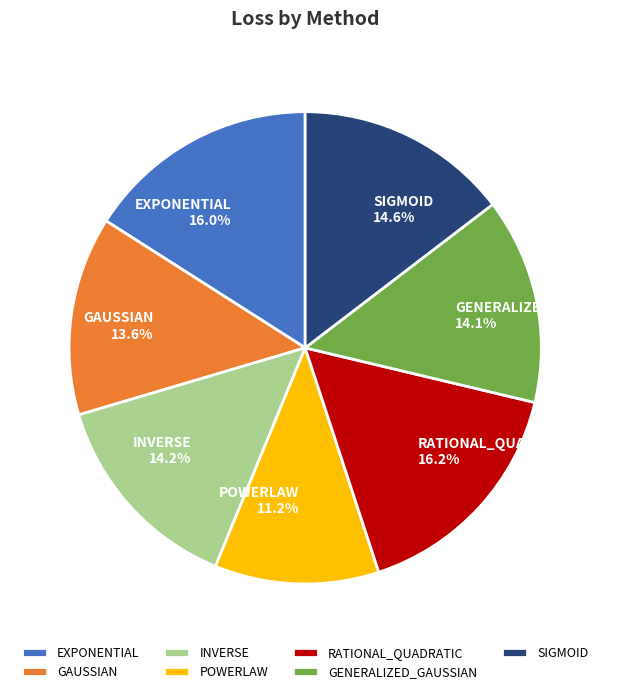

To the nearest percent, what percentage of the pie is SIGMOID?

15%